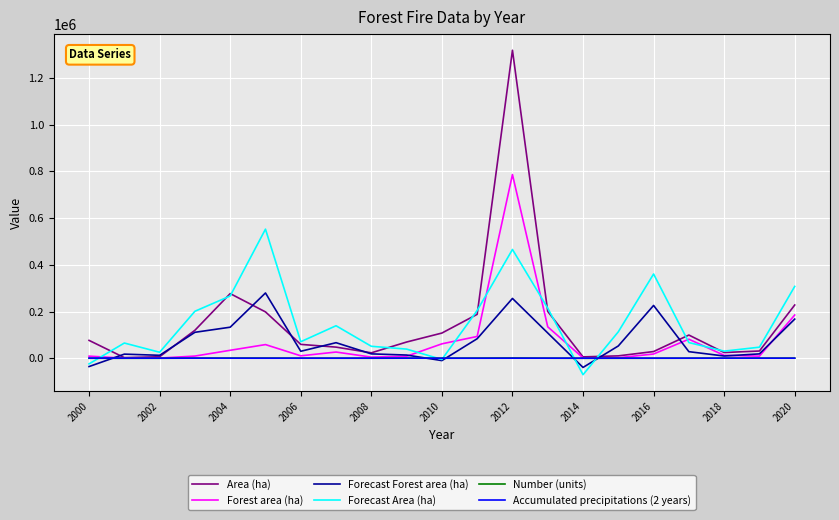

Which series has the widest spread of values?

Area (ha)